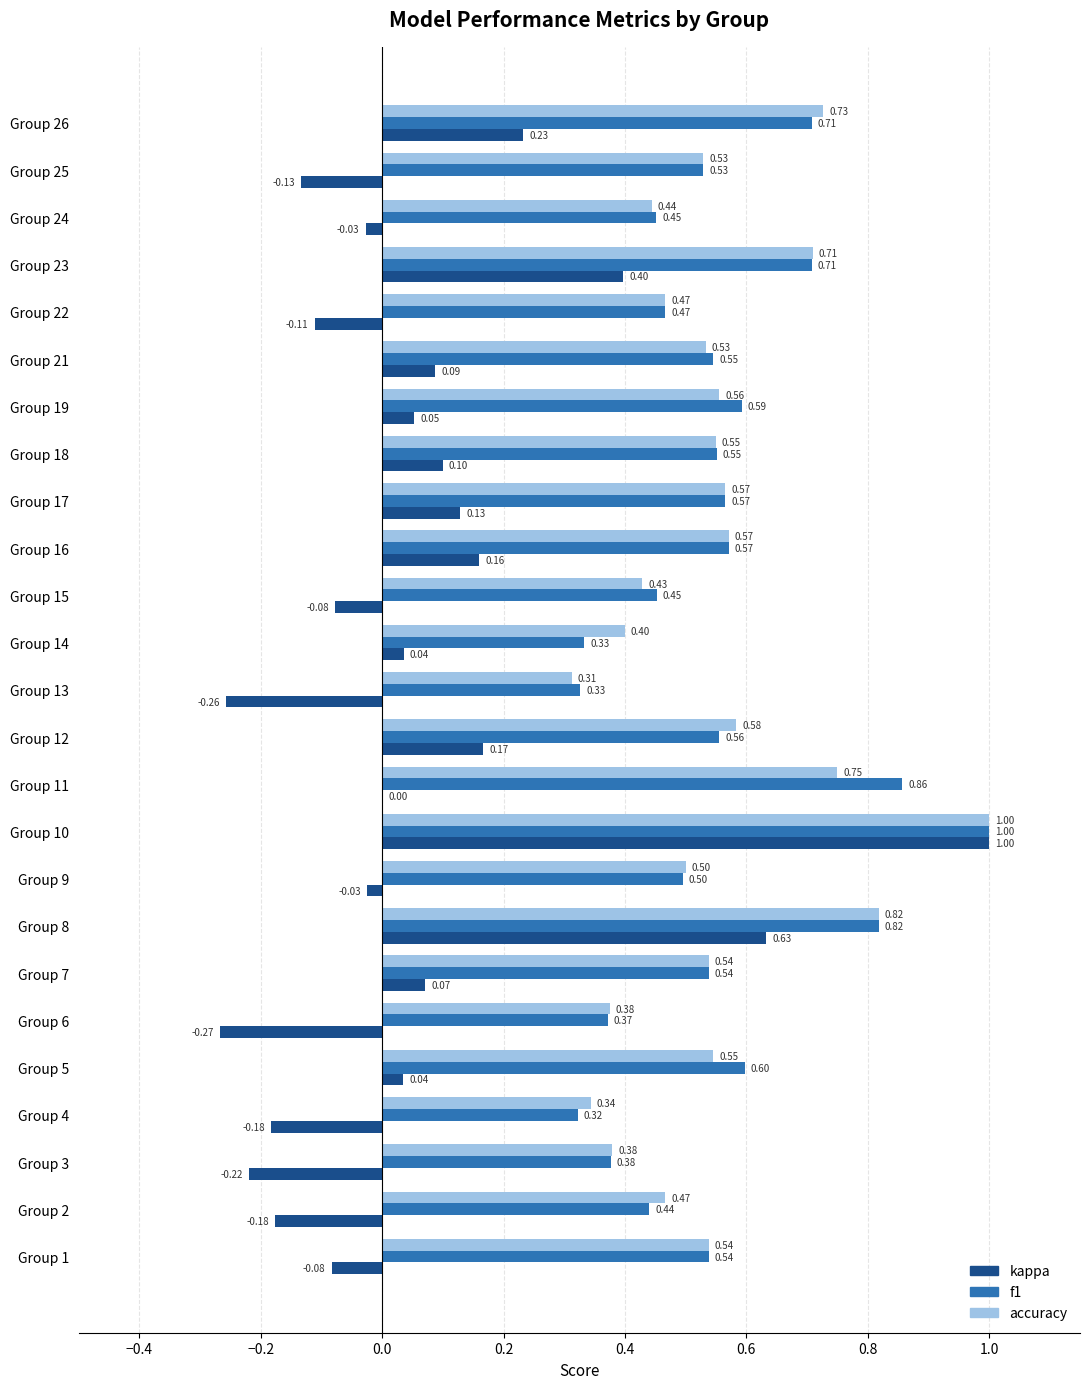

What is the average value of the f1 series?

0.5